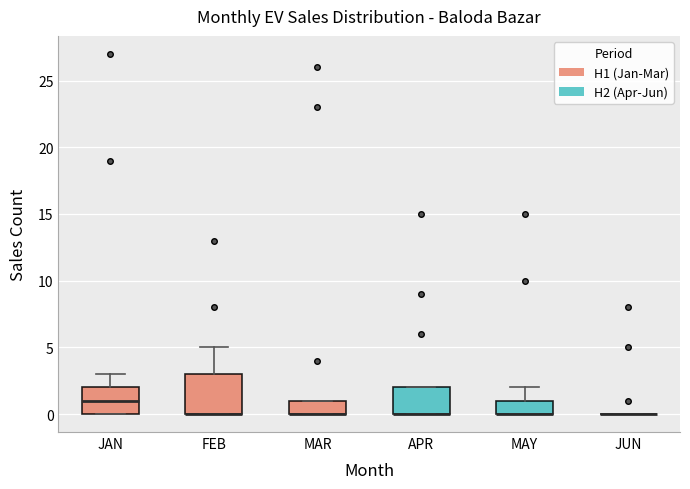

Comparing the boxes themselves (not the whiskers), which one is the tallest?

FEB